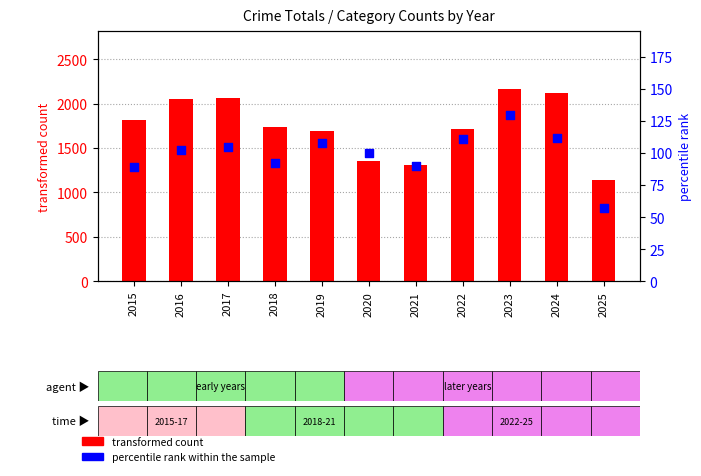

At which category is the sum across all series the highest?

2023